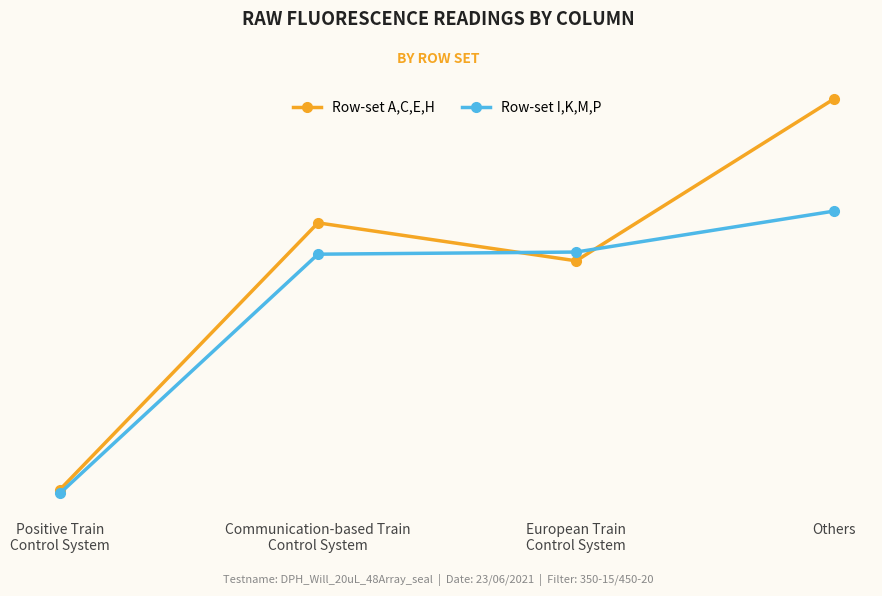

Rank the series by their maximum value, from lowest to highest.

Row-set I,K,M,P, Row-set A,C,E,H